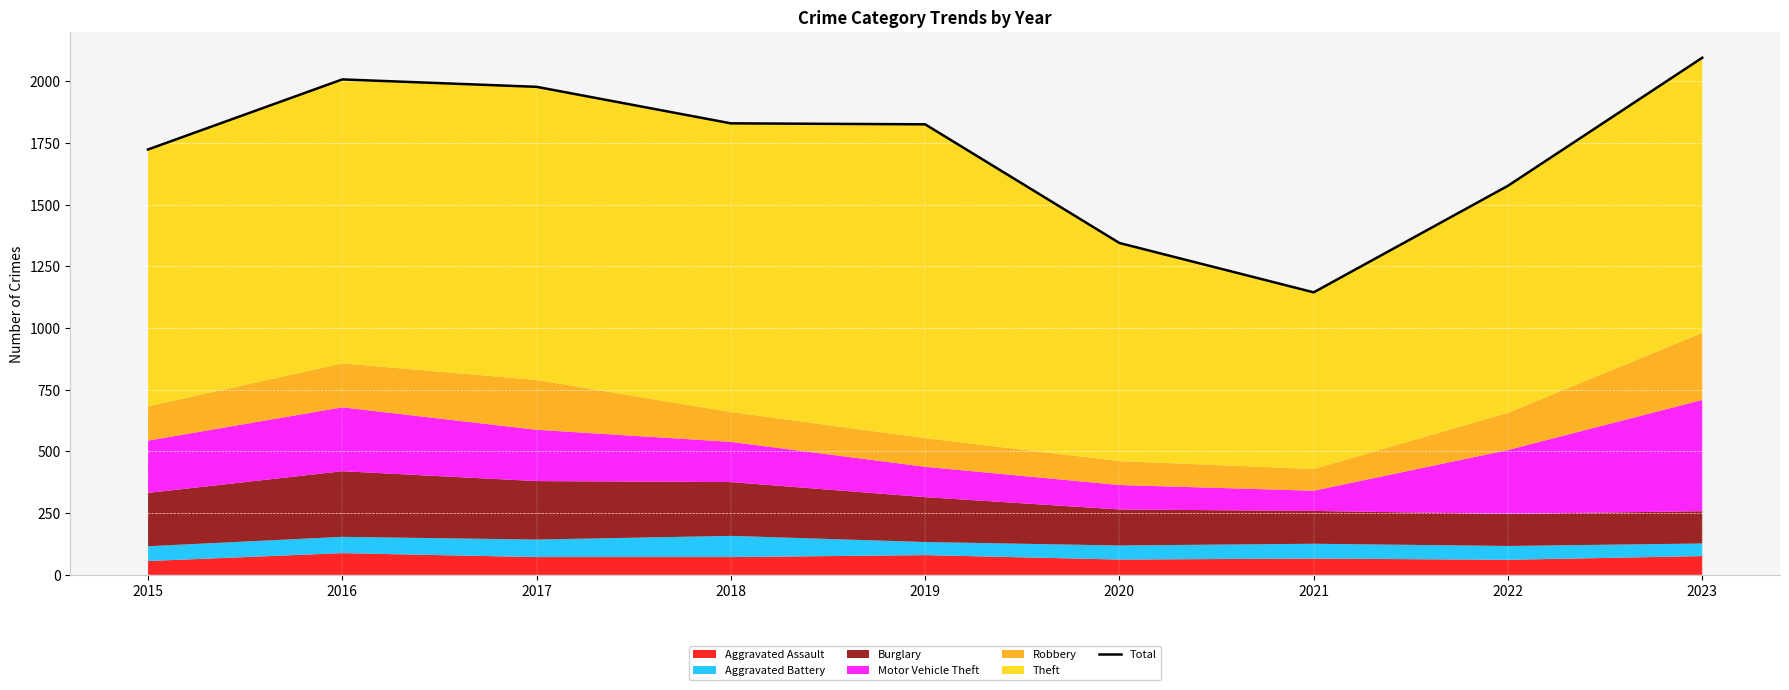

Rank the categories by value from lowest to highest.

2021, 2020, 2022, 2015, 2019, 2018, 2017, 2016, 2023